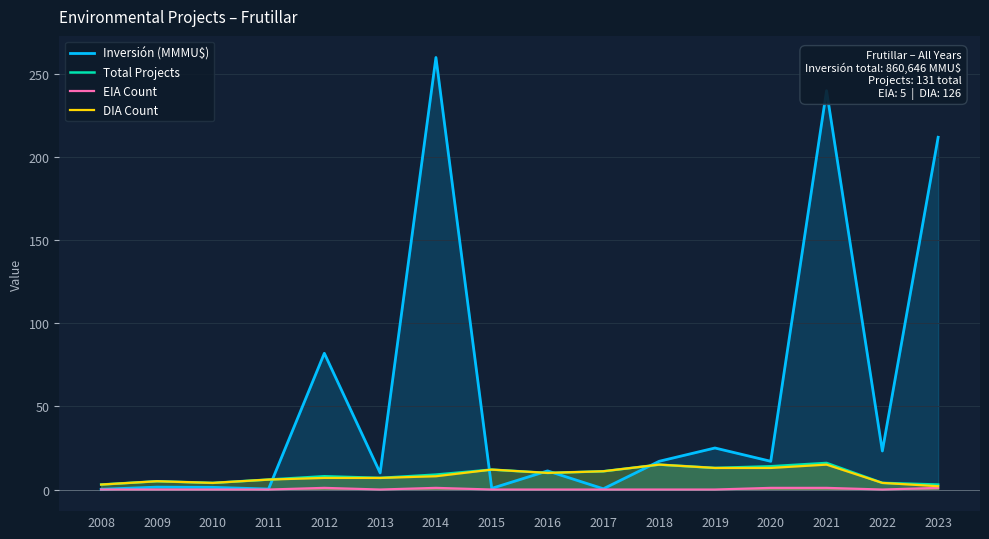

Reading left to right, transcribe all the data shown in this chart.

Inversión (MMMU$): 2008=0.2	2009=1.4	2010=1.3	2011=0.3	2012=82.0	2013=10.0	2014=260.0	2015=0.7	2016=11.2	2017=0.5	2018=17.0	2019=25.0	2020=17.0	2021=240.0	2022=23.2	2023=212.0
Total Projects: 2008=3.0	2009=5.0	2010=4.0	2011=6.0	2012=8.0	2013=7.0	2014=9.0	2015=12.0	2016=10.0	2017=11.0	2018=15.0	2019=13.0	2020=14.0	2021=16.0	2022=4.0	2023=3.0
EIA Count: 2008=0.0	2009=0.0	2010=0.0	2011=0.0	2012=1.0	2013=0.0	2014=1.0	2015=0.0	2016=0.0	2017=0.0	2018=0.0	2019=0.0	2020=1.0	2021=1.0	2022=0.0	2023=1.0
DIA Count: 2008=3.0	2009=5.0	2010=4.0	2011=6.0	2012=7.0	2013=7.0	2014=8.0	2015=12.0	2016=10.0	2017=11.0	2018=15.0	2019=13.0	2020=13.0	2021=15.0	2022=4.0	2023=2.0